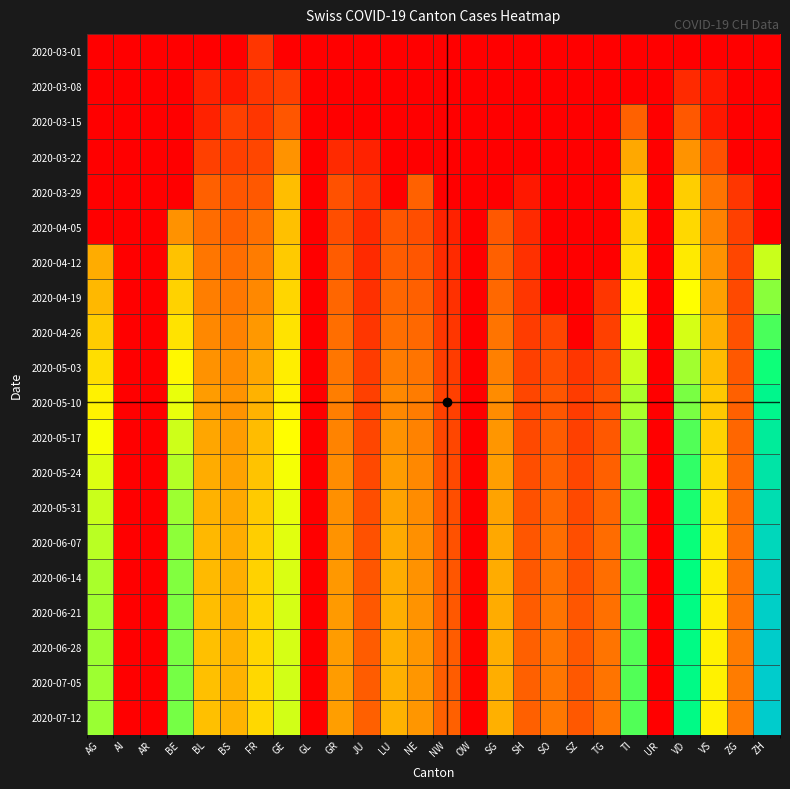

At which label is 2020-05-10 closest to 132?

TI